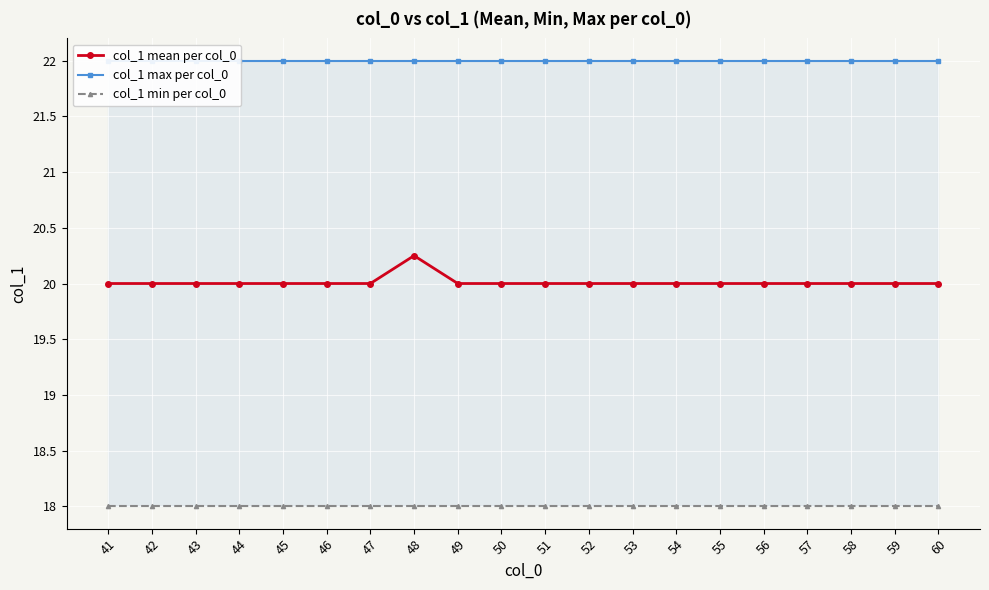

What is the maximum value shown in the chart?

22.0